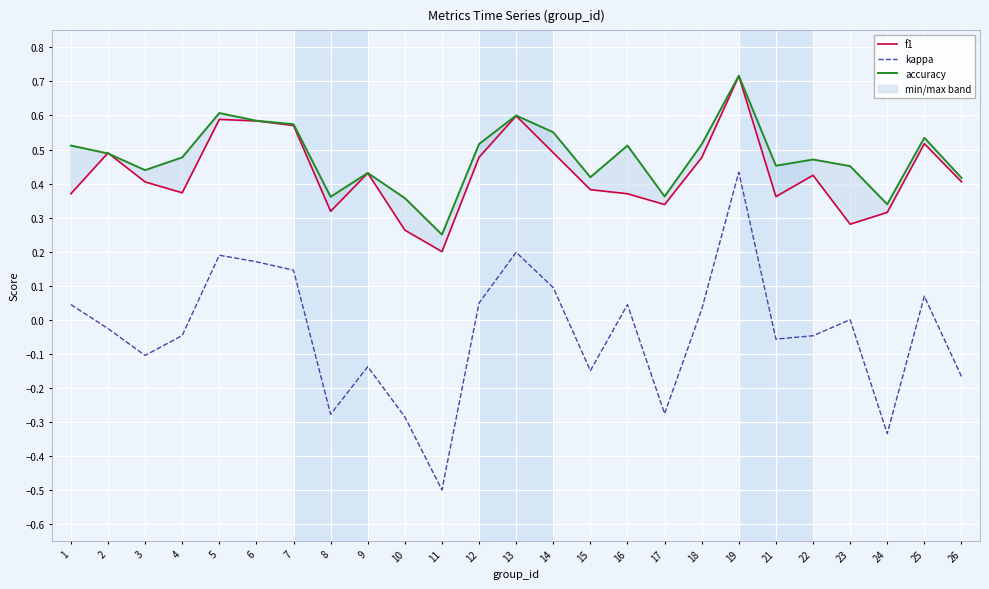

The f1 series shows 0.4 at 22. True or false?

True